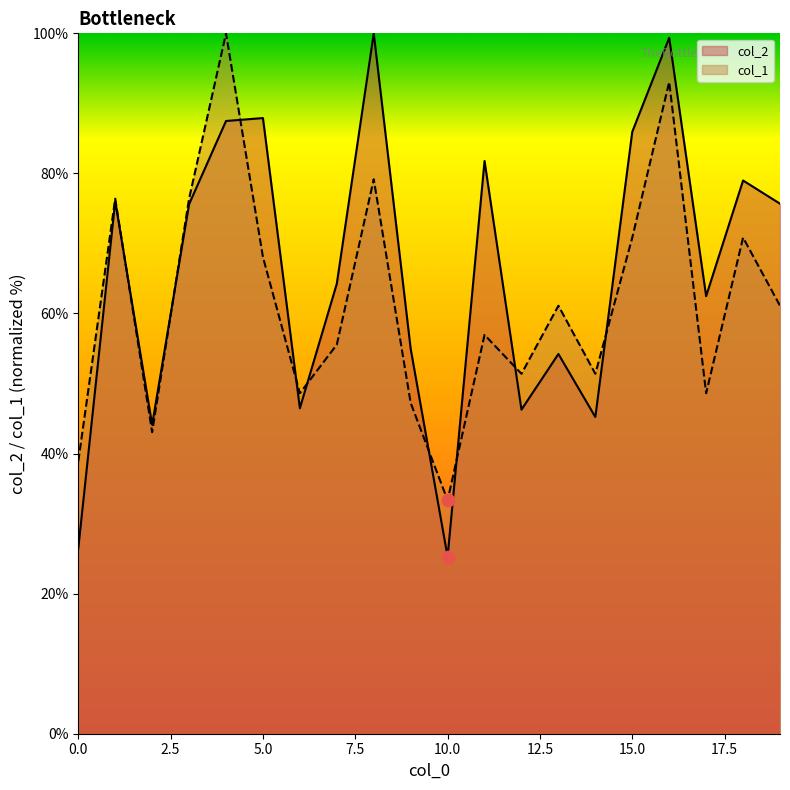

At which category is the sum across all series the highest?

16